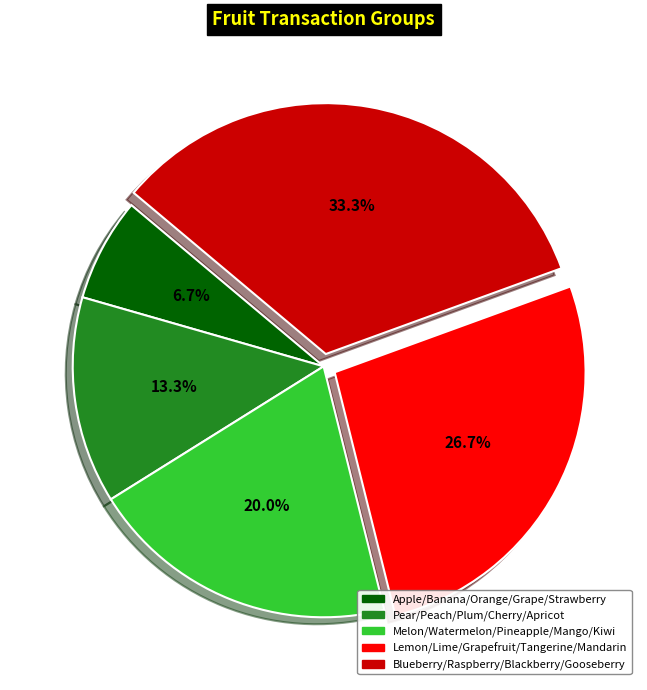

How many slices are in this pie chart?

5